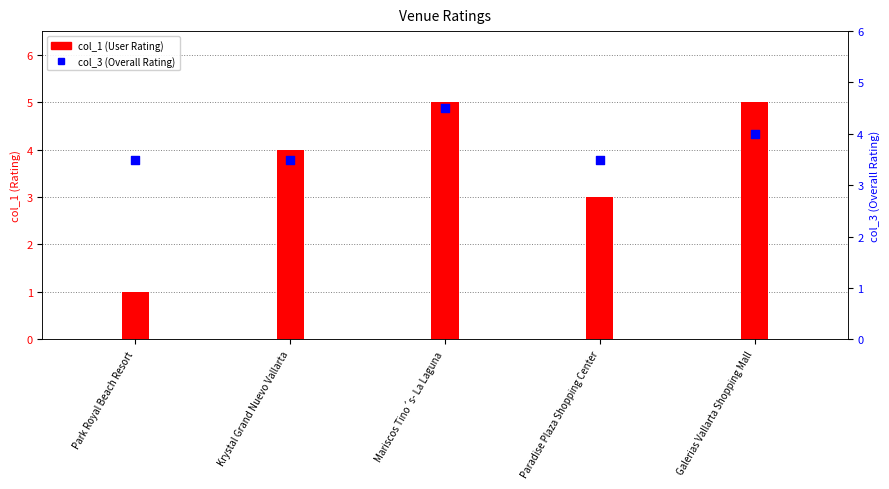

Is the value of col_3 at Park Royal Beach Resort greater than the value of col_1 at Krystal Grand Nuevo Vallarta?

No